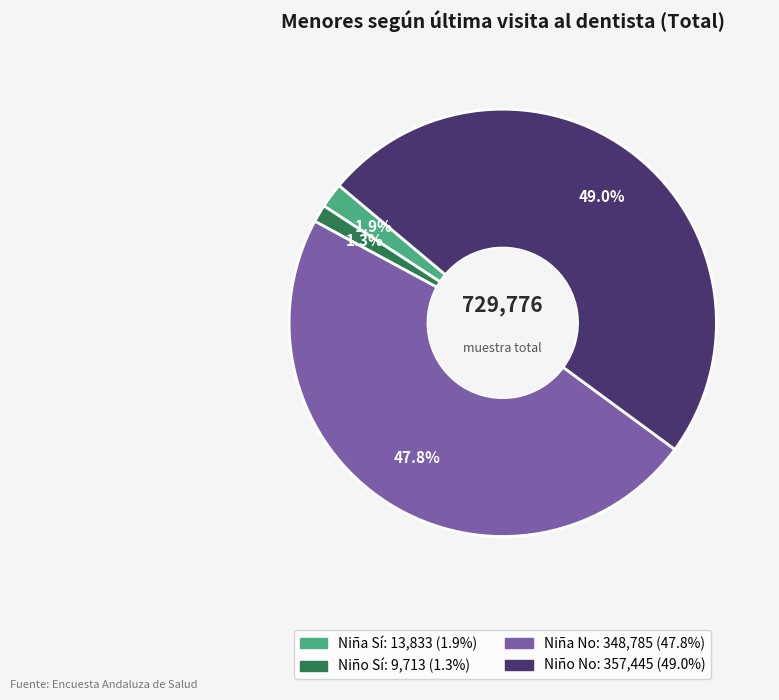

Does any single category account for the majority?

No